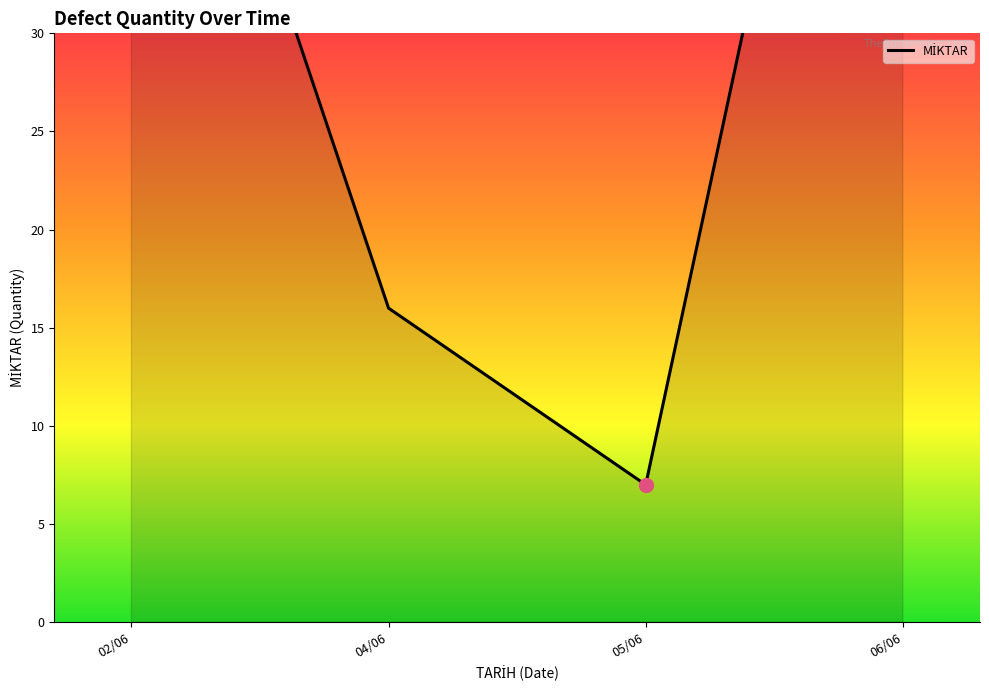

What is the ratio of the value at 02/06 to the value at 06/06?

0.8